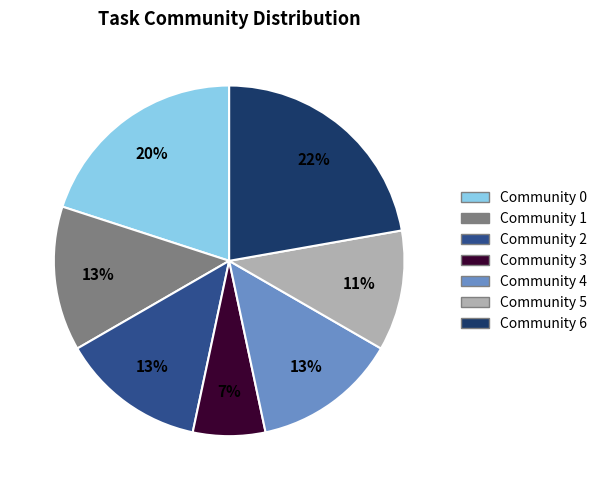

Which category has the biggest portion of the pie?

Community 6